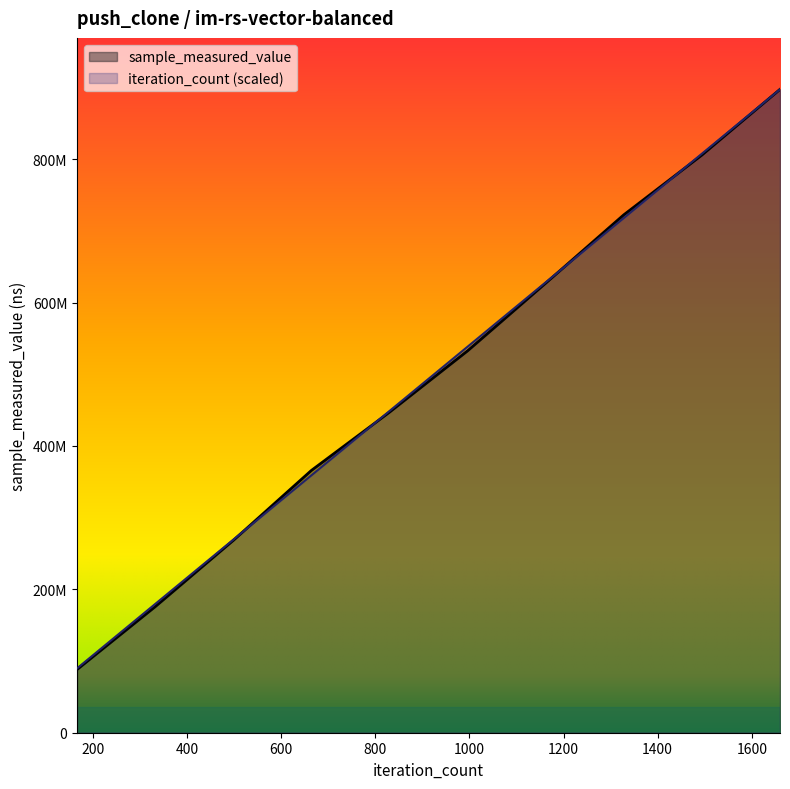

Reading left to right, extract all data points from this chart.

sample_measured_value: 88125363	175709551	268170119	365743275	447025759	532596937	626989794	722301428	805703926	897306000
iteration_count: 89730600	179461200	269191800	358922400	448653000	538383600	628114200	717844800	807575400	897306000